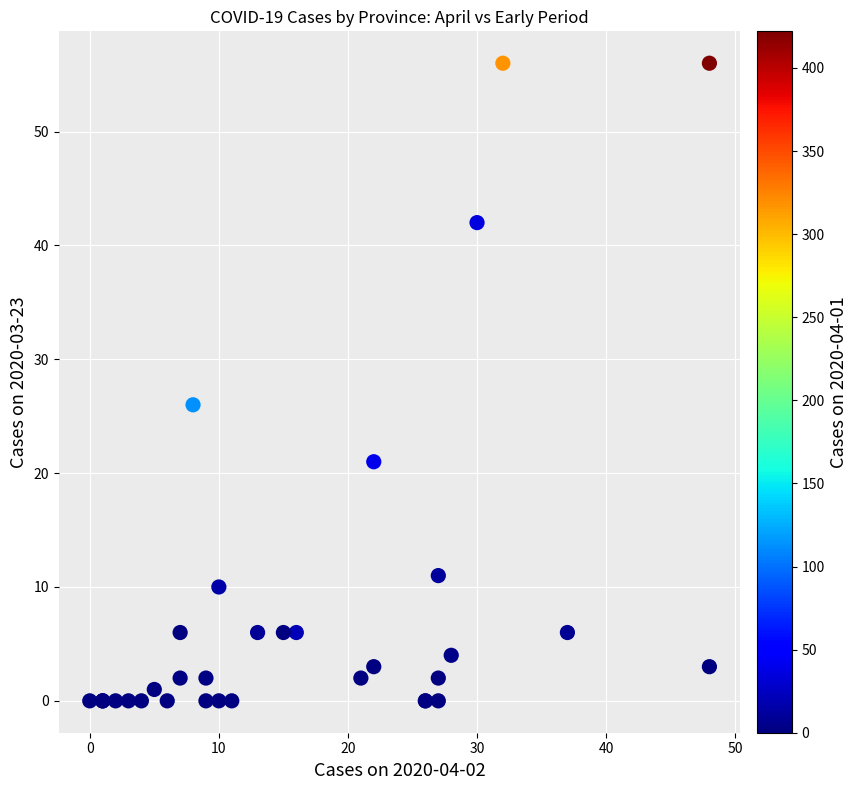

What Y value in the scatter plot is closest to 28?

26